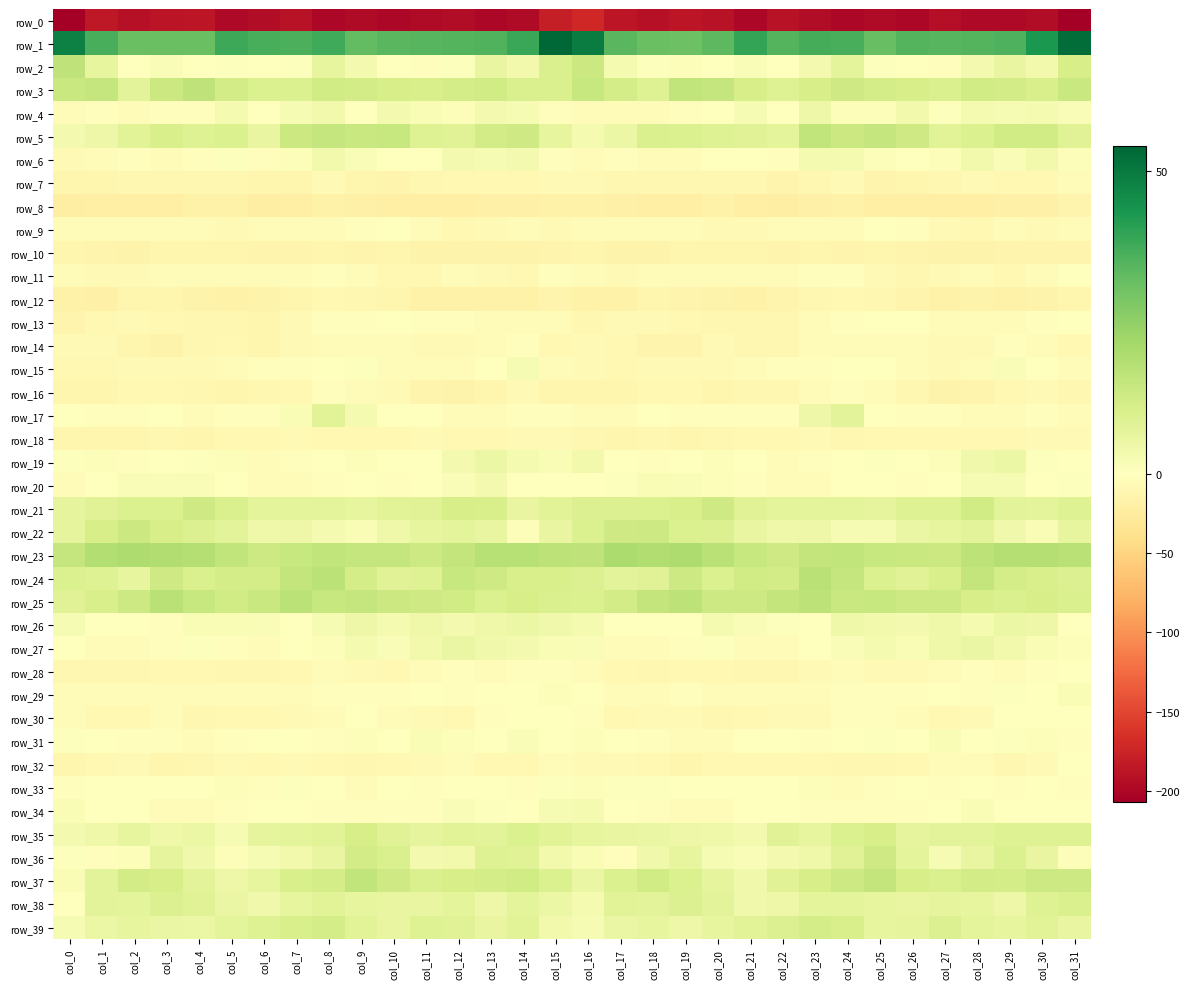

Is the value of row_17 at col_14 greater than the value of row_31 at col_22?

No